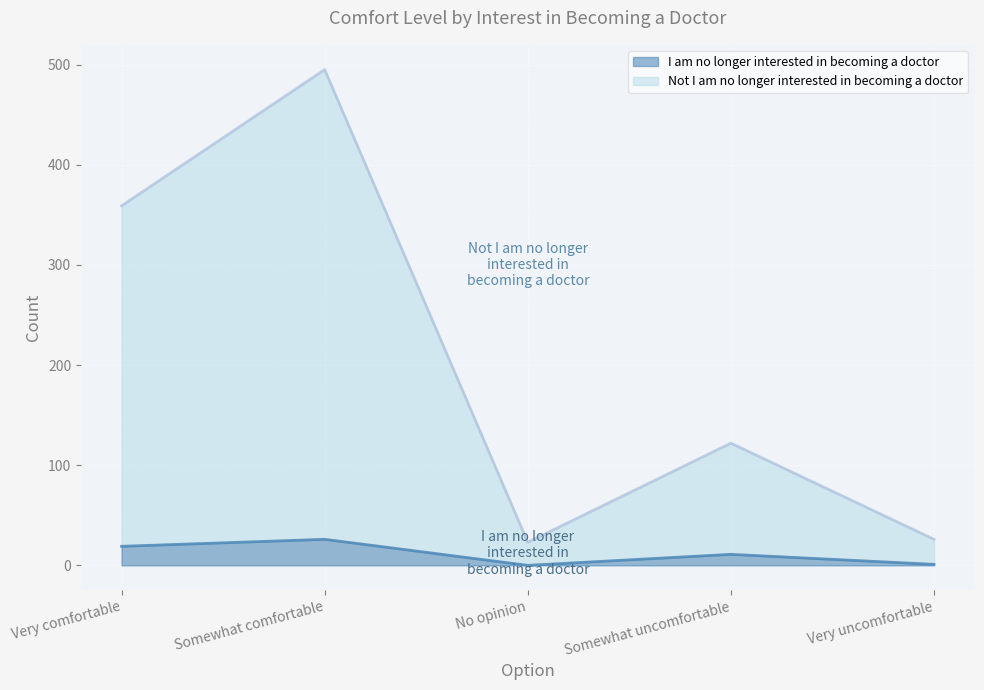

What is the sum of the I am no longer interested in becoming a doctor values at Somewhat uncomfortable and Very uncomfortable?

12